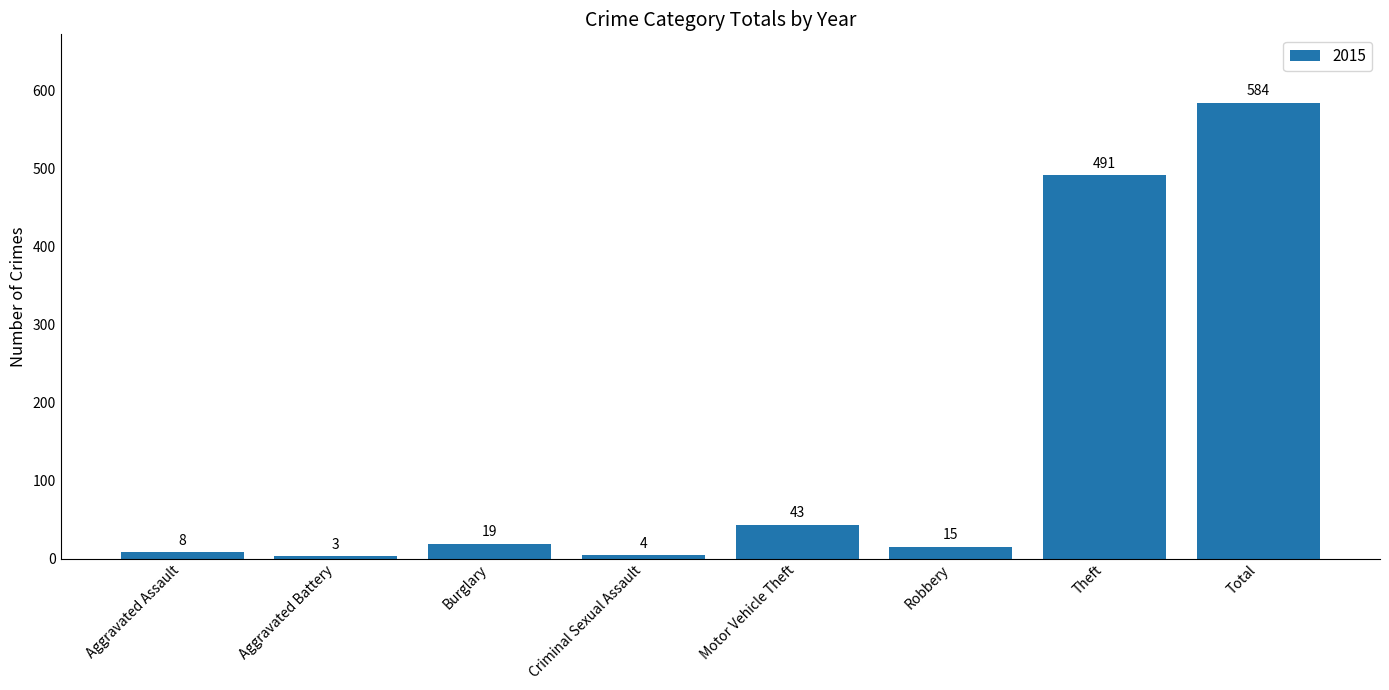

What is the label of the 8th bar from the left?

Total